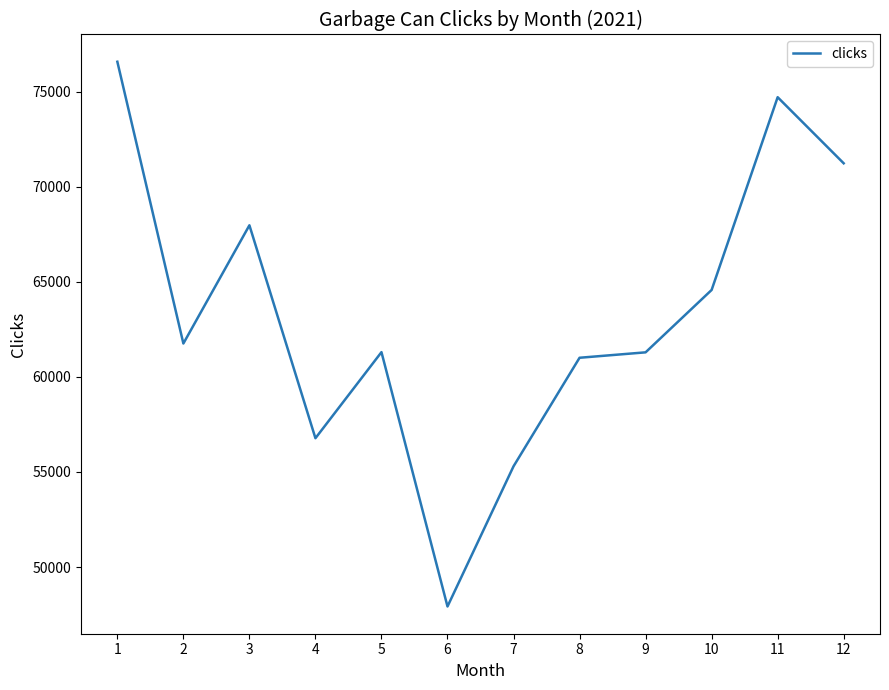

What is the ratio of the value at 3 to the value at 8?

1.1